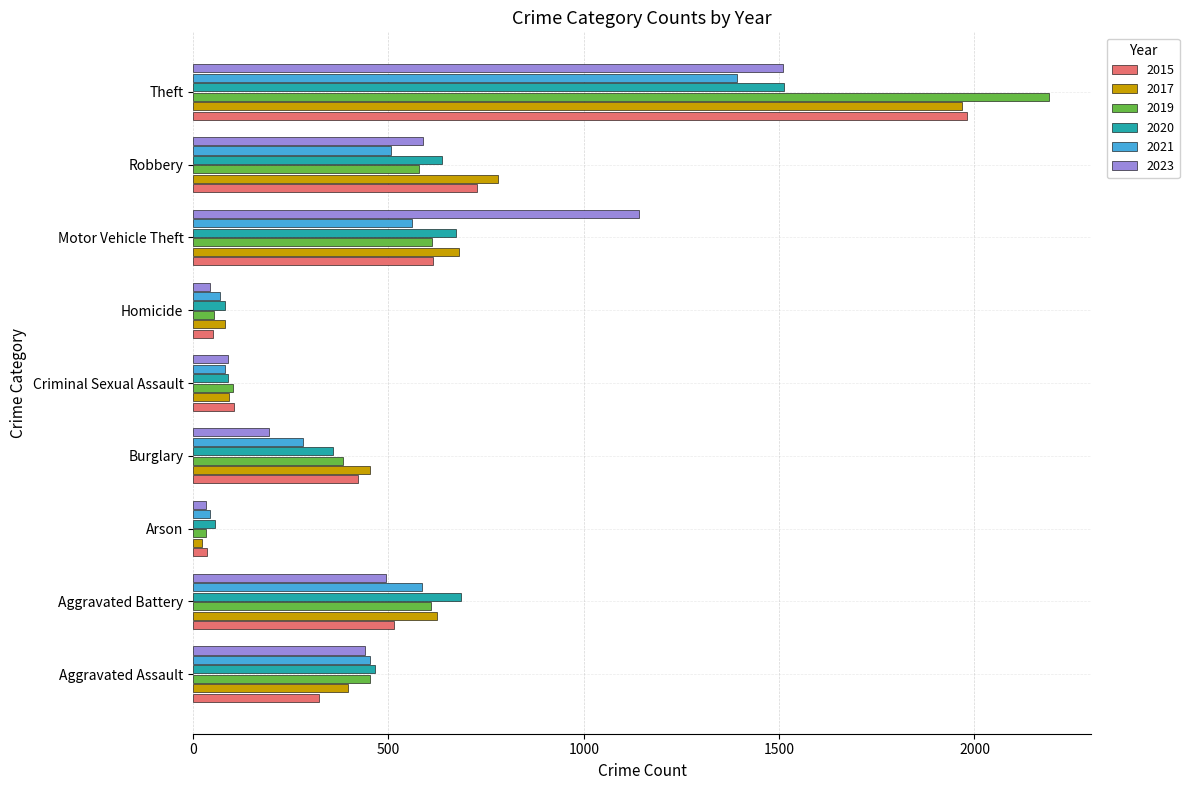

What is the spread (max minus min) of values at Burglary?

259